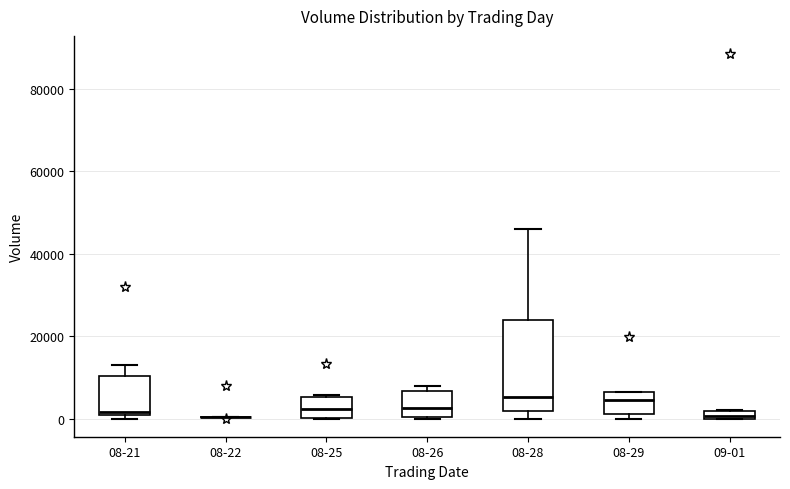

Where does the median line of the box for 08-25 sit on the y-axis? The values are not printed on the chart, so give them approximately, as read against the axis.

2000